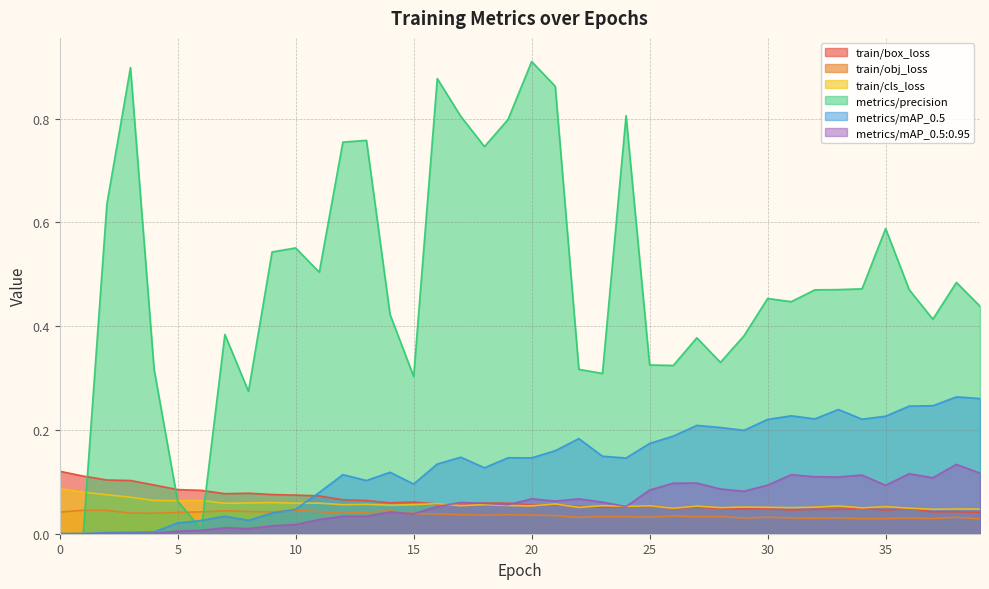

At which label does train/cls_loss reach its minimum?

37